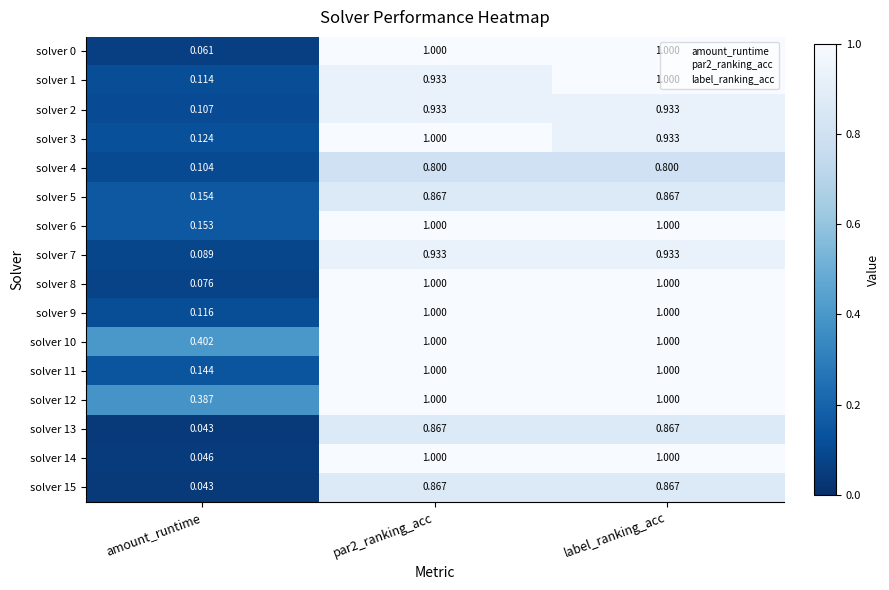

Which label corresponds to the smallest value in the chart?

amount_runtime